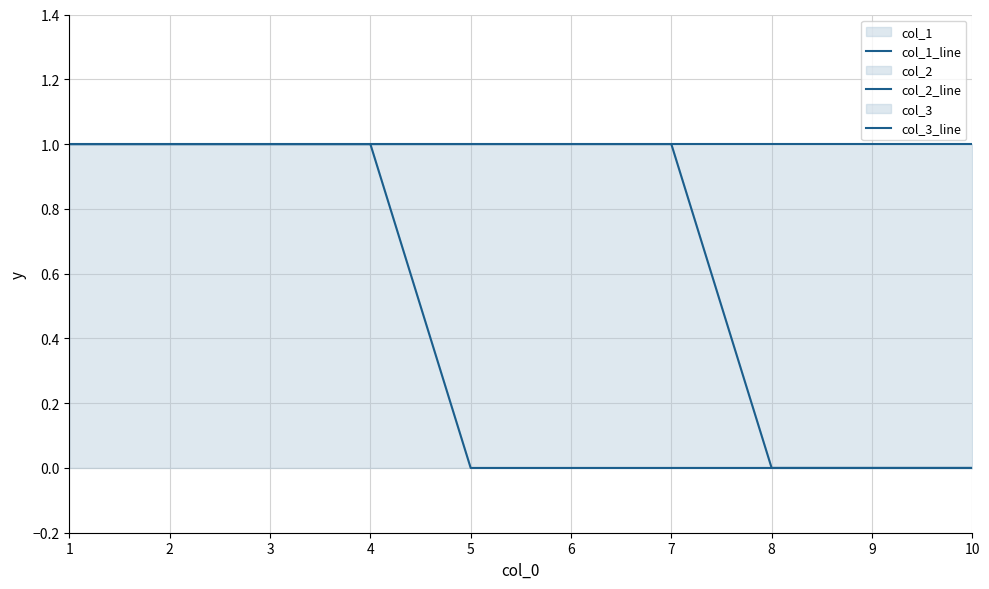

List the series in order of their peak value, lowest first.

col_1_line, col_2_line, col_3_line